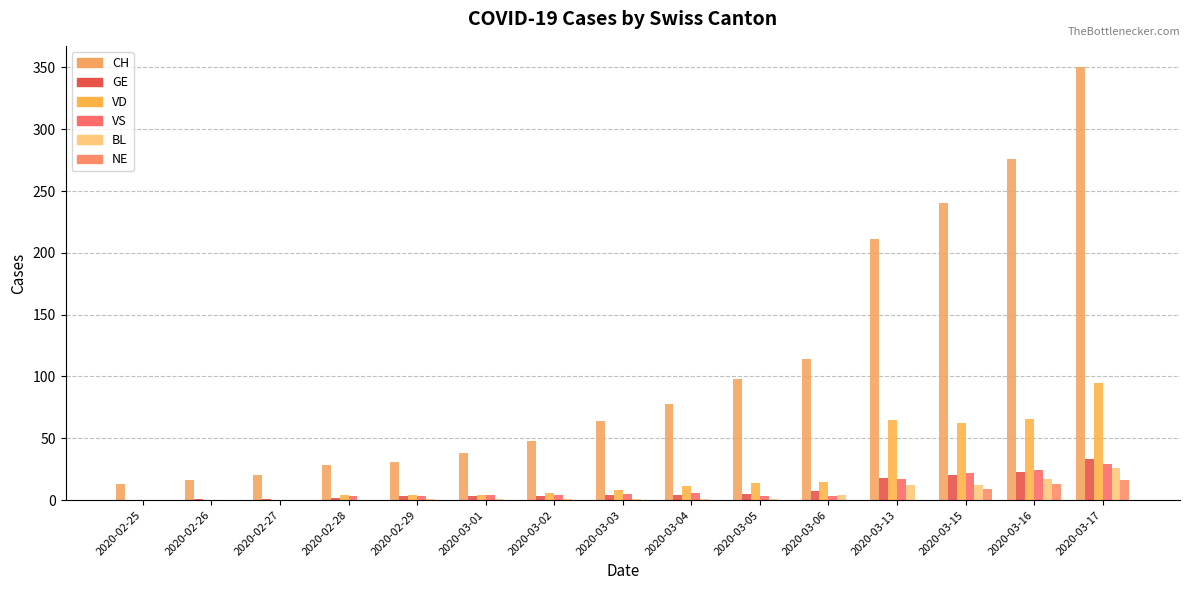

List the series in order of their peak value, lowest first.

NE, BL, VS, GE, VD, CH